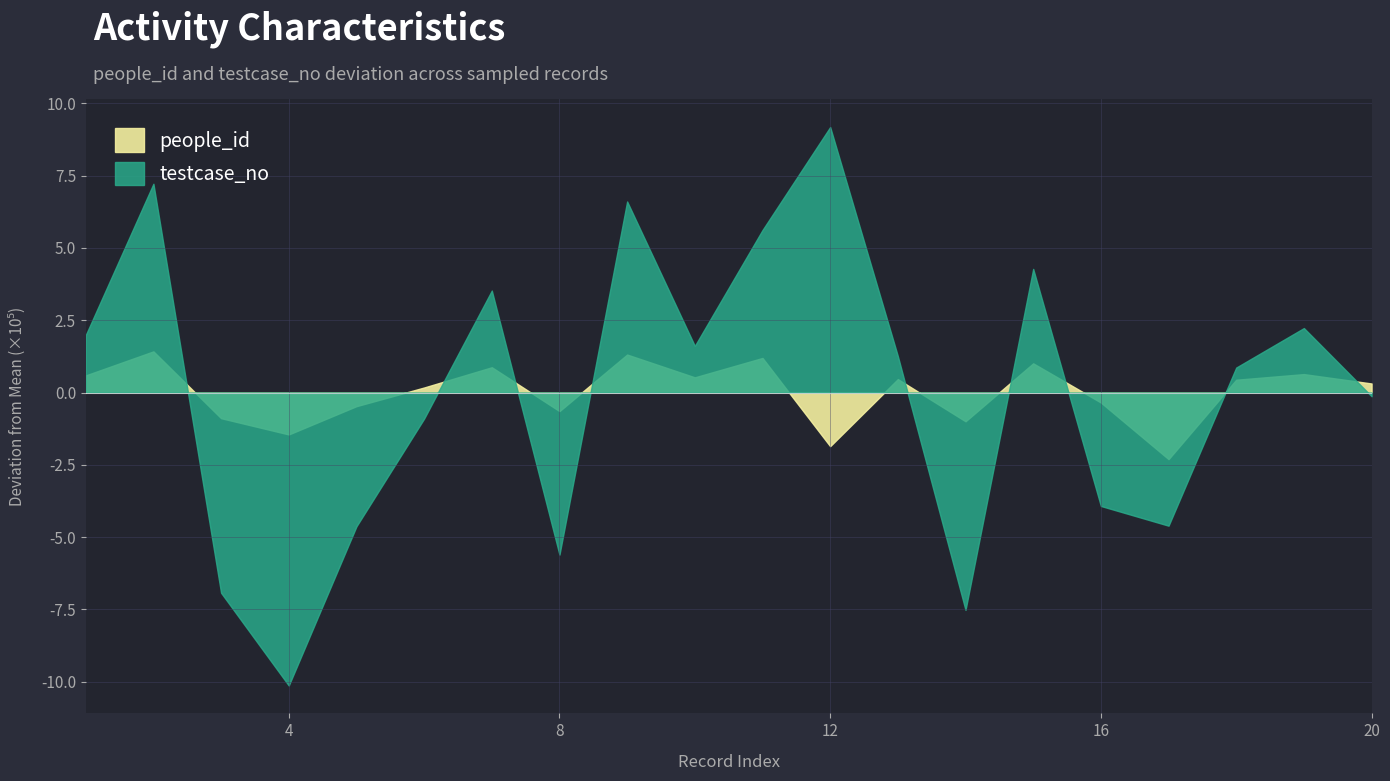

What is the difference between the people_id values at 12 and 3?

1.0